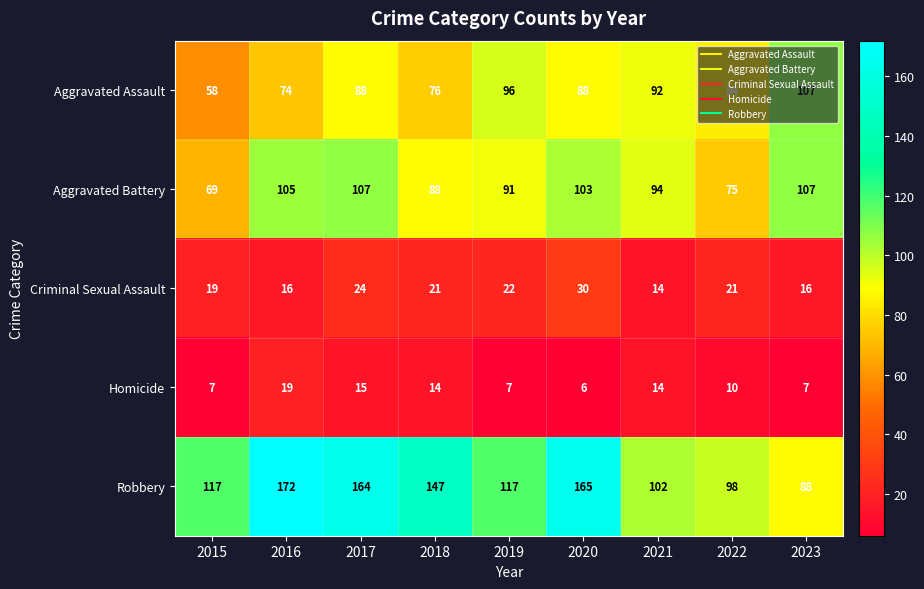

What is the difference between the Criminal Sexual Assault values at 2018 and 2016?

5